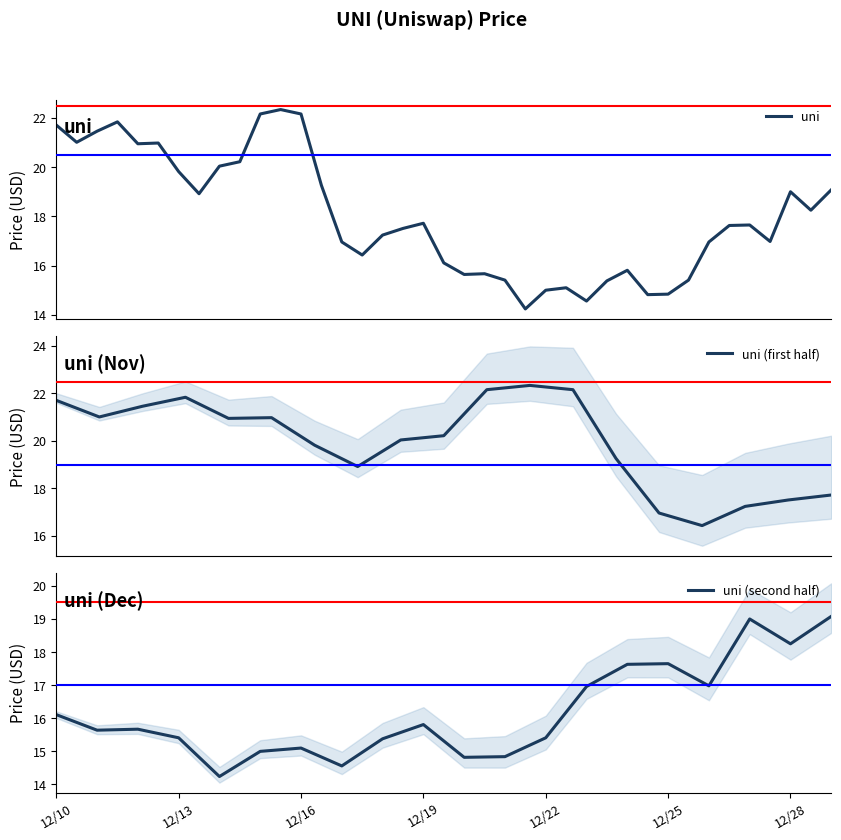

What is the value of the 1st point from the left?

21.7